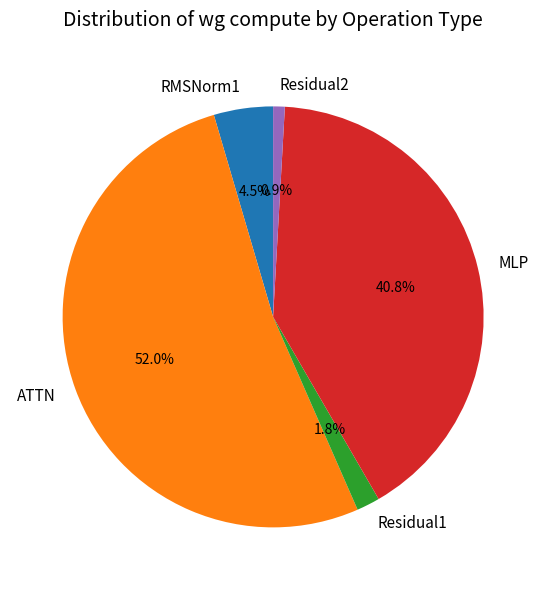

Between ATTN and Residual1, which is larger?

ATTN